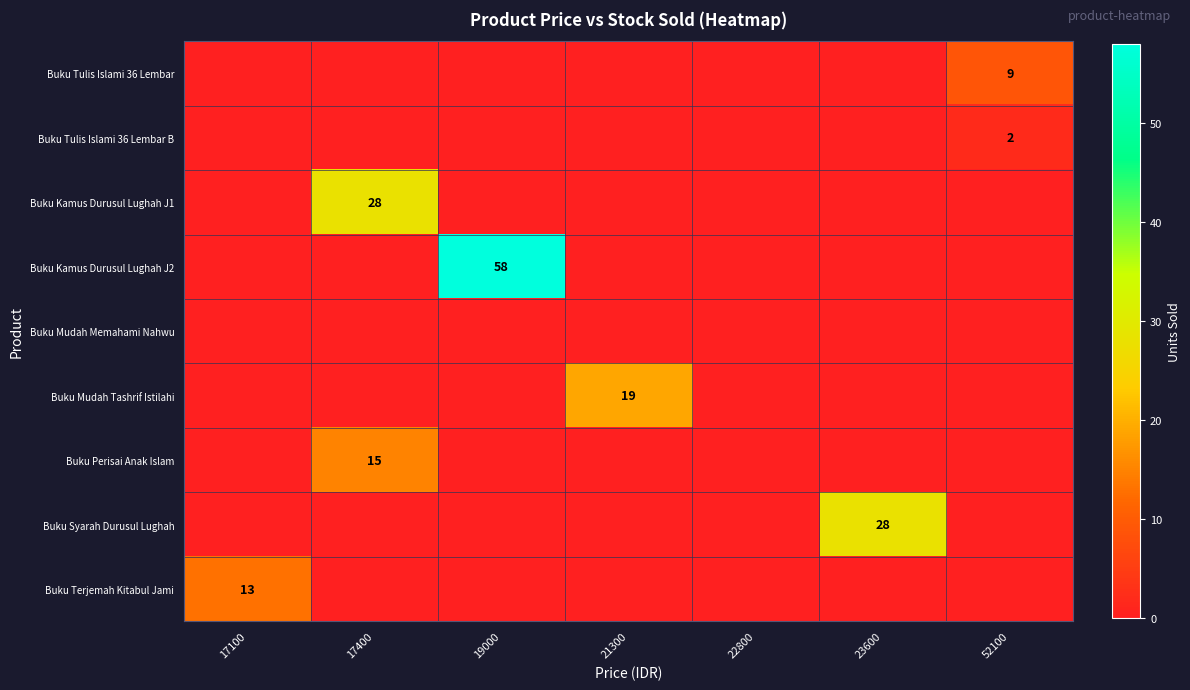

Is it true that Buku Perisai Anak Islam equals 9 at 17400?

False